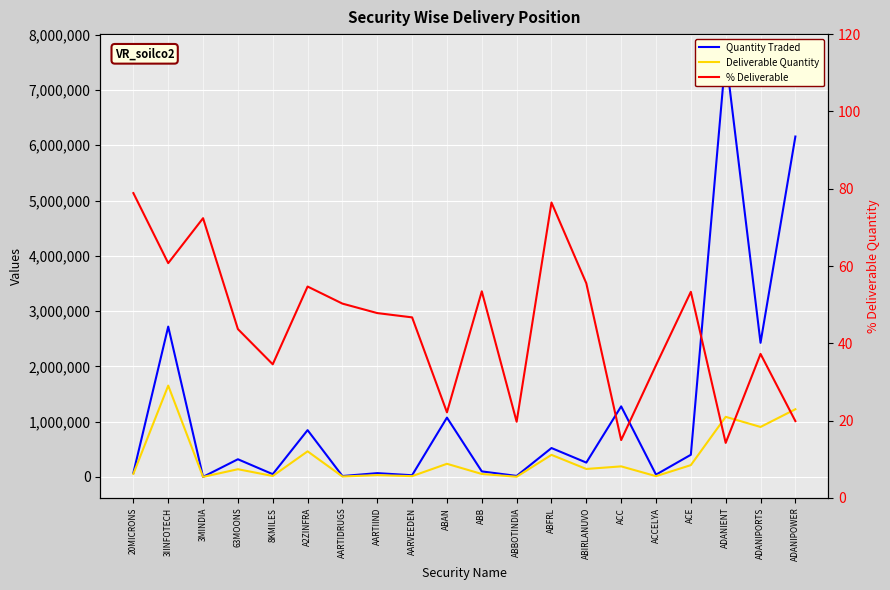

What is the average value of the Quantity Traded series?

1201732.6